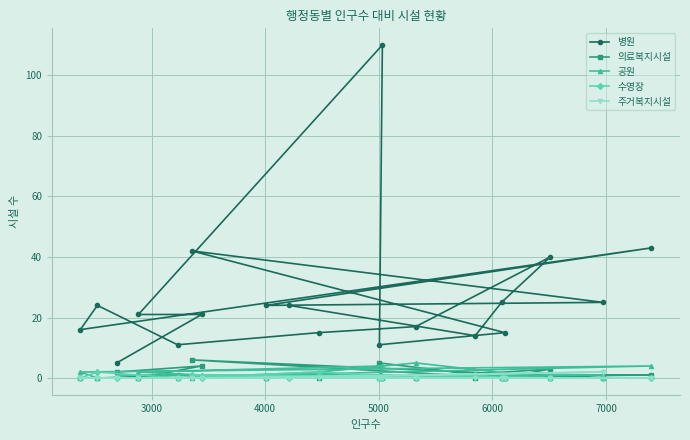

What is the maximum value shown in the chart?

110